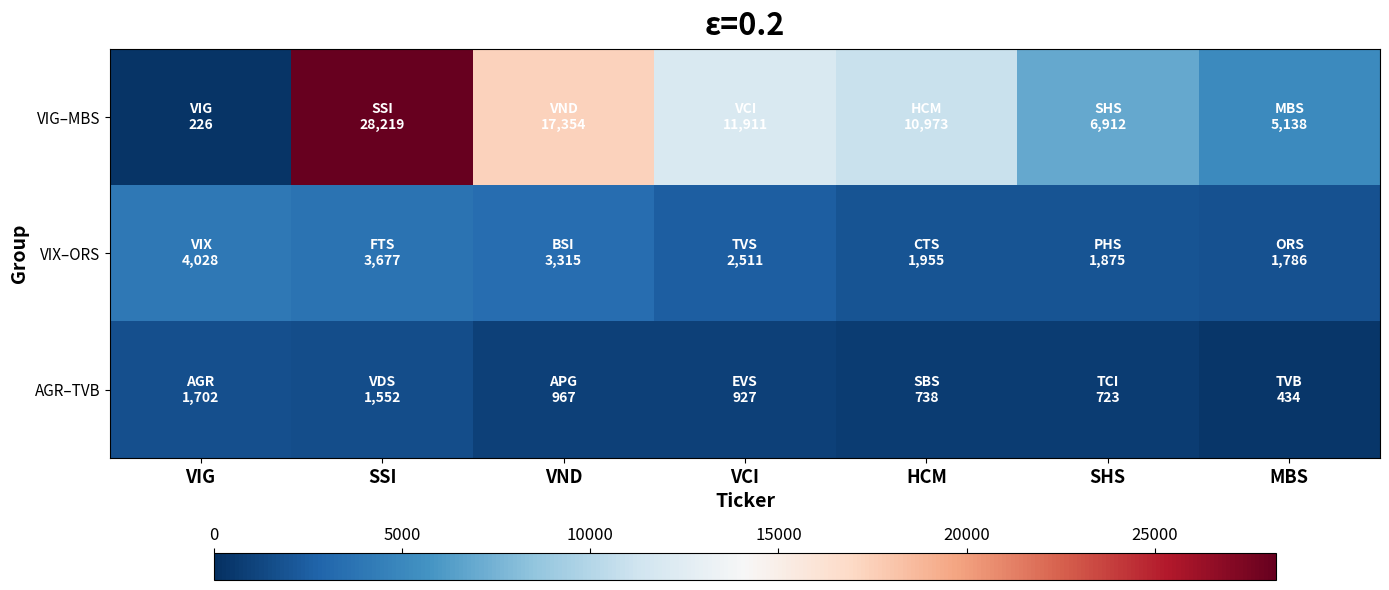

Reading left to right, what are all the values shown in this chart?

VIG–MBS: VIG=226	SSI=28219	VND=17354	VCI=11911	HCM=10973	SHS=6912	MBS=5138
VIX–ORS: VIG=4028	SSI=3677	VND=3315	VCI=2511	HCM=1955	SHS=1875	MBS=1786
AGR–TVB: VIG=1702	SSI=1552	VND=967	VCI=927	HCM=738	SHS=723	MBS=434